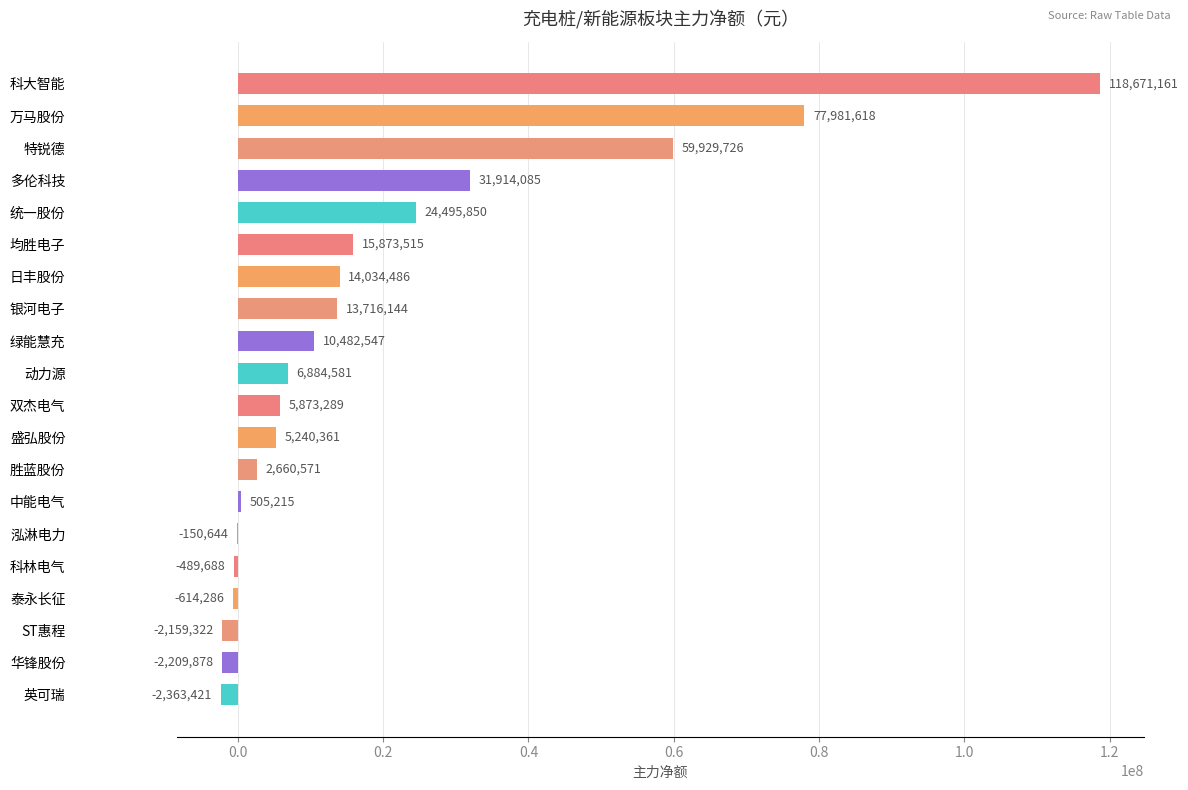

What is the average value?

19013796